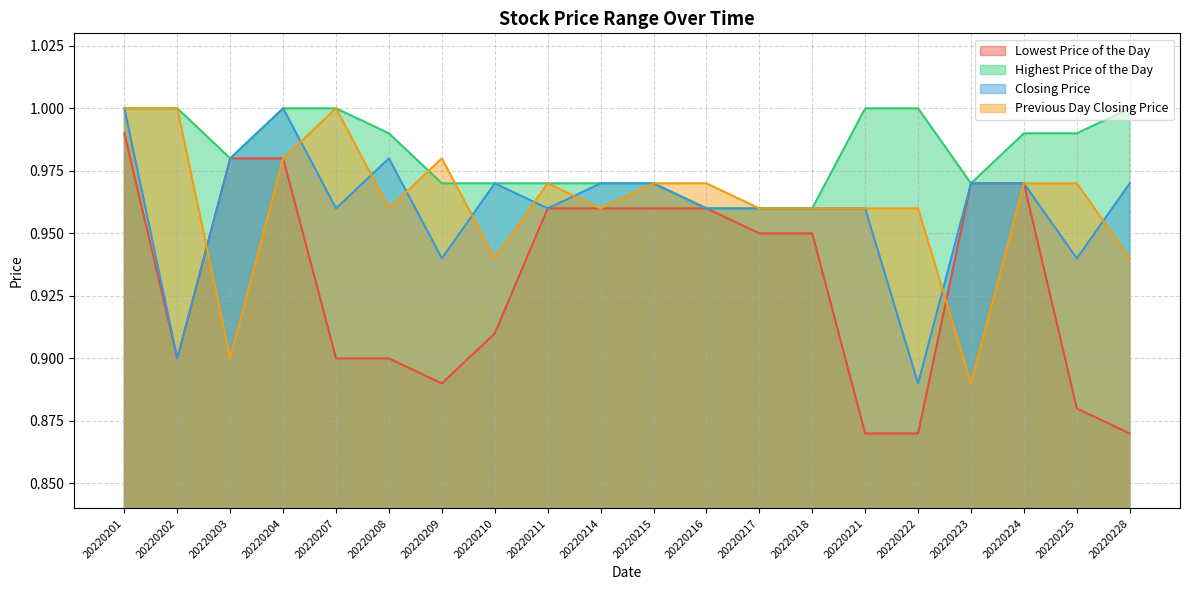

Which has a higher value, 20220204 or 20220214?

20220204